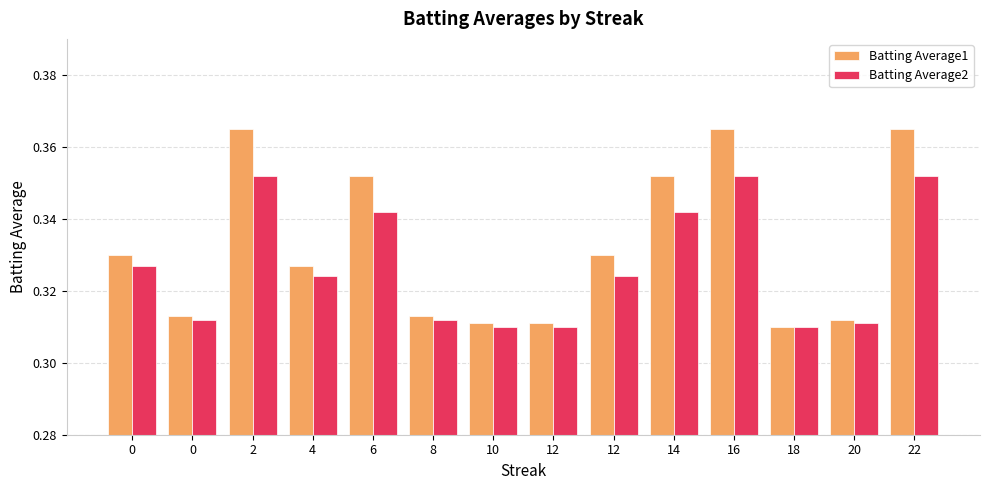

Rank the series by their average value, from lowest to highest.

Batting Average2, Batting Average1